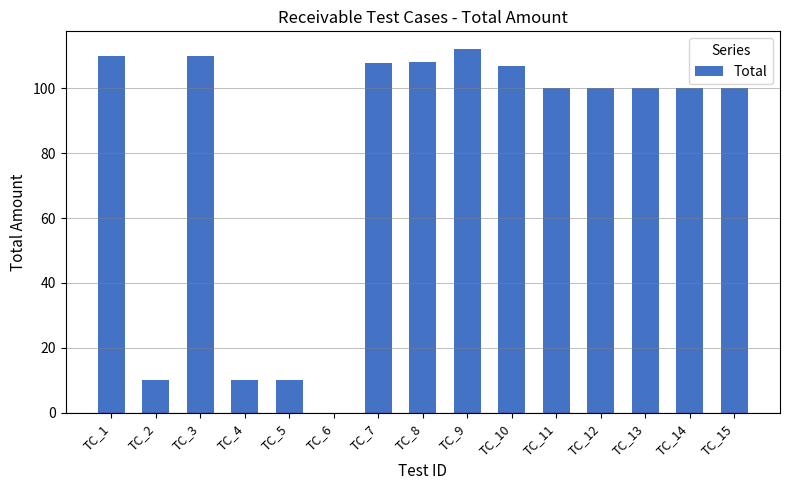

How many positive values are there?

14